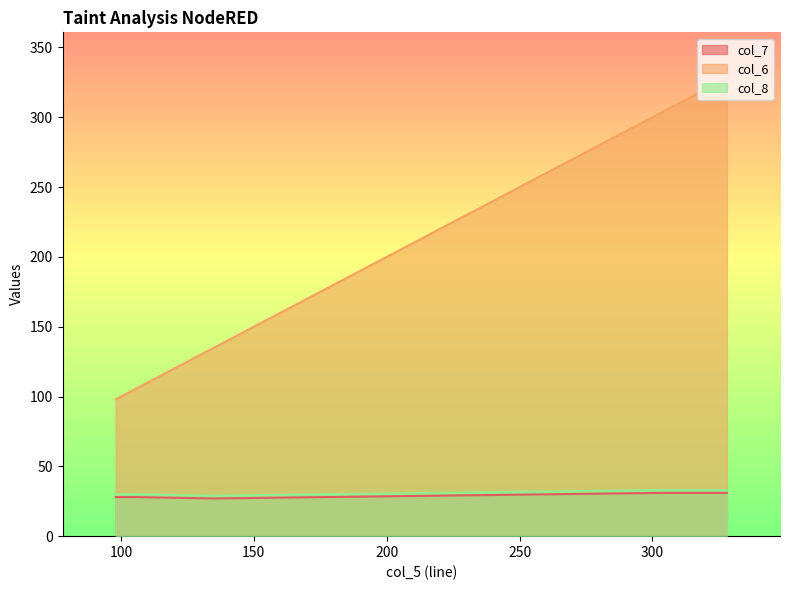

At which category does col_7 reach its first local peak?

328